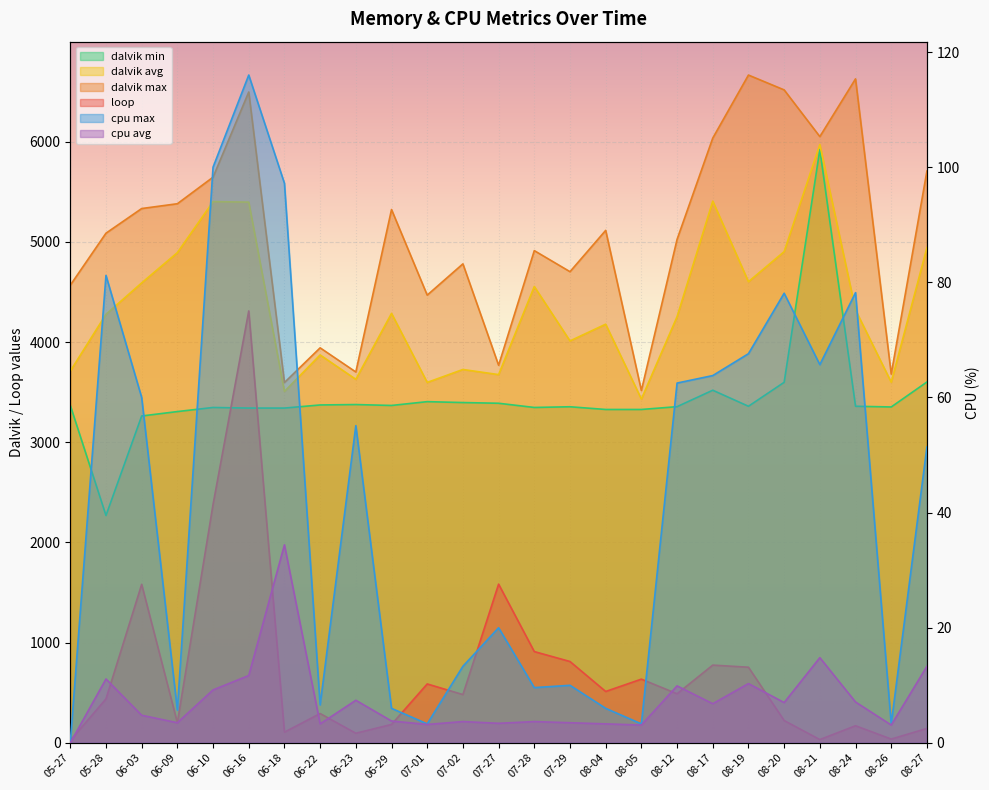

Reading left to right, list all the values displayed in this chart.

loop: 23.0	439.0	1582.0	201.0	2380.0	4310.0	107.0	293.0	96.0	184.0	588.0	482.0	1584.0	911.0	812.0	513.0	636.0	490.0	776.0	755.0	223.0	33.0	171.0	38.0	144.0
dalvik max: 4567.0	5086.0	5332.0	5380.0	5645.0	6495.0	3596.0	3942.0	3701.0	5322.0	4468.0	4780.0	3768.0	4912.0	4702.0	5114.0	3516.0	5024.0	6035.0	6664.0	6516.0	6050.0	6626.0	3680.0	5706.0
dalvik avg: 3710.0	4277.0	4590.0	4892.0	5401.0	5396.0	3507.0	3871.0	3628.0	4286.0	3597.0	3726.0	3675.0	4554.0	4011.0	4178.0	3431.0	4253.0	5406.0	4602.0	4902.0	5971.0	4320.0	3599.0	4941.0
dalvik min: 3368.0	2269.0	3262.0	3306.0	3347.0	3341.0	3341.0	3372.0	3376.0	3367.0	3405.0	3396.0	3389.0	3347.0	3354.0	3327.0	3327.0	3355.0	3519.0	3359.0	3598.0	5920.0	3359.0	3352.0	3601.0
cpu max: 0.0	81.2	60.0	5.7	100.0	116.0	97.2	6.6	55.1	6.0	3.3	13.3	20.0	9.6	10.0	6.0	3.3	62.5	63.8	67.6	78.1	65.7	78.2	3.3	51.4
cpu avg: 0.0	11.1	4.8	3.5	9.2	11.7	34.4	3.3	7.4	3.8	3.2	3.7	3.4	3.7	3.5	3.3	3.1	9.9	6.8	10.3	7.0	14.8	7.1	3.1	13.3